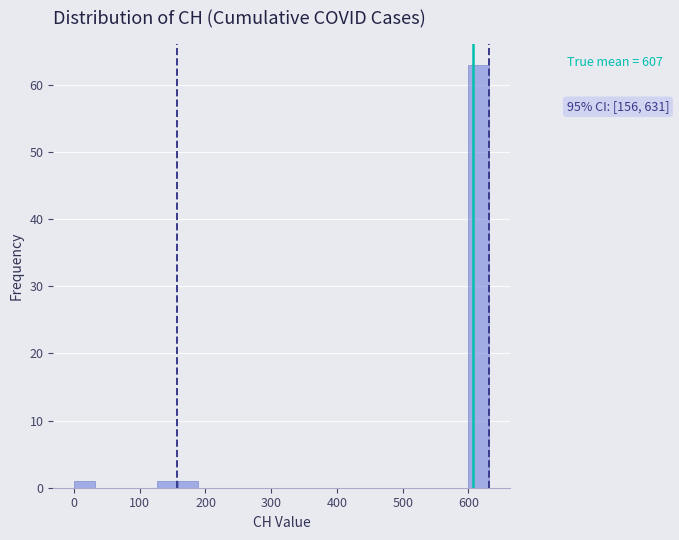

Read against the x-axis, roughly where is the centre of the tallest bar?

620